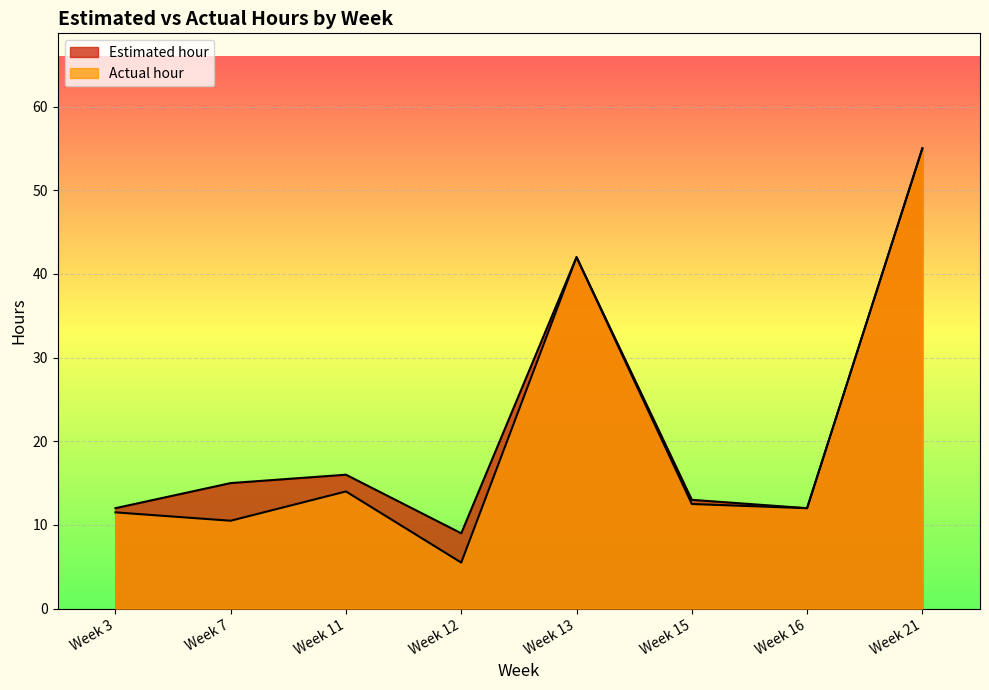

Rank the categories by Actual hour value from highest to lowest.

Week 21, Week 13, Week 11, Week 15, Week 16, Week 3, Week 7, Week 12